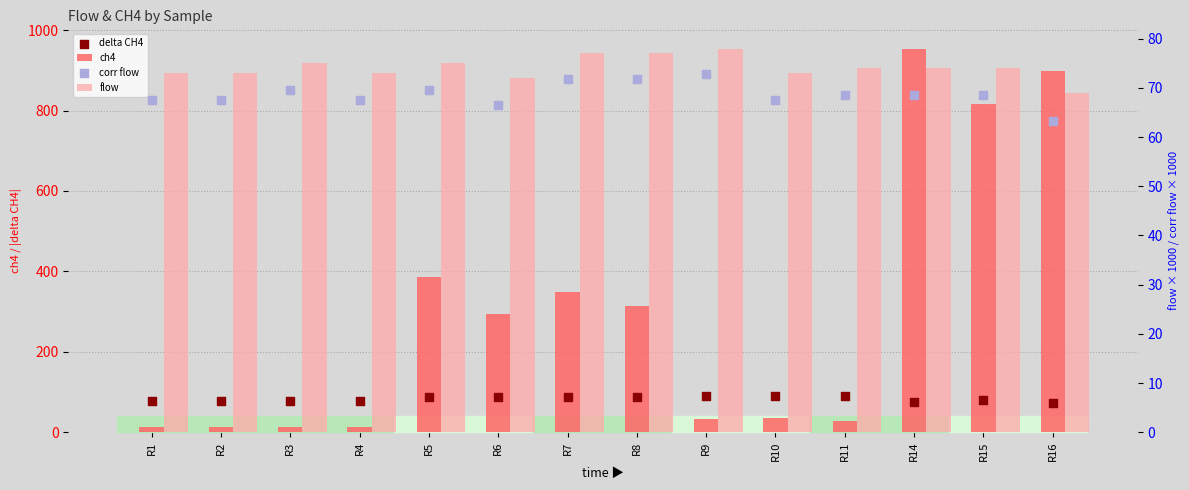

Which series has the widest spread of Y values?

ch4